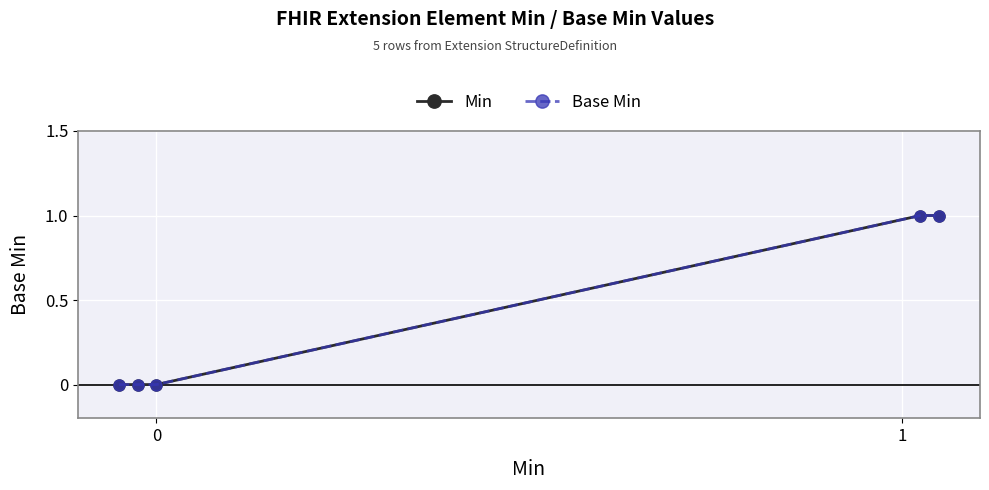

Which series has the largest range (max minus min)?

Min